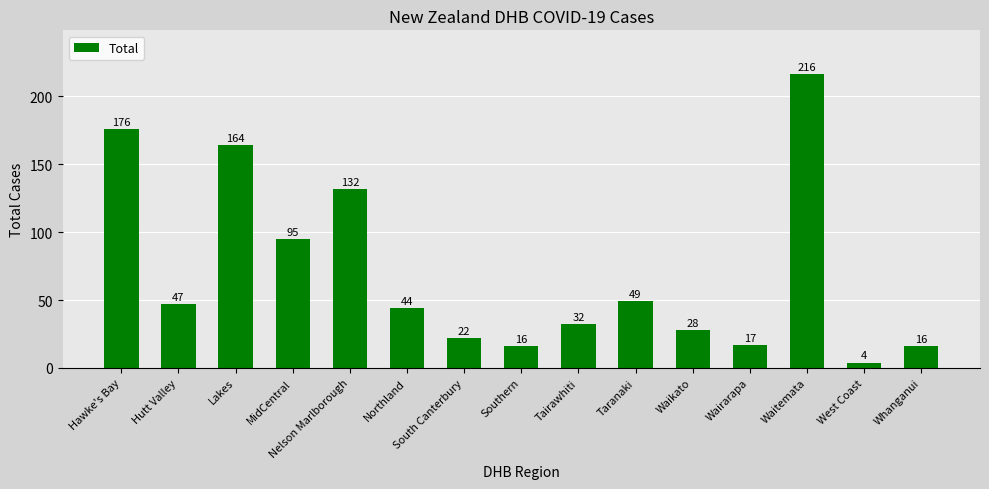

What is the ratio of the value at Taranaki to the value at Southern?

3.1